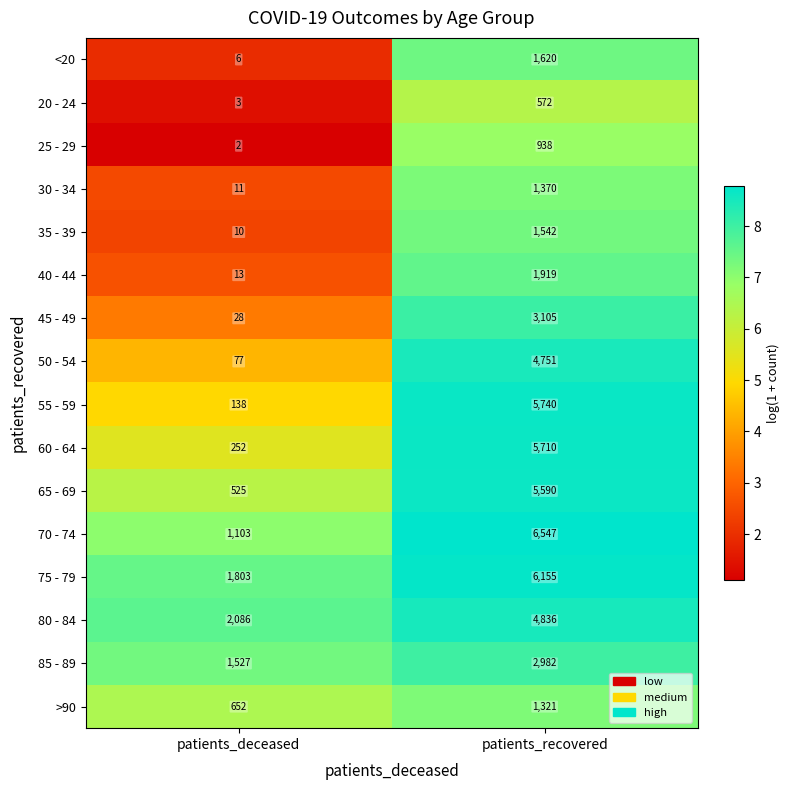

Rank the series at patients_recovered from highest to lowest value.

70 - 74, 75 - 79, 55 - 59, 60 - 64, 65 - 69, 80 - 84, 50 - 54, 45 - 49, 85 - 89, 40 - 44, <20, 35 - 39, 30 - 34, >90, 25 - 29, 20 - 24